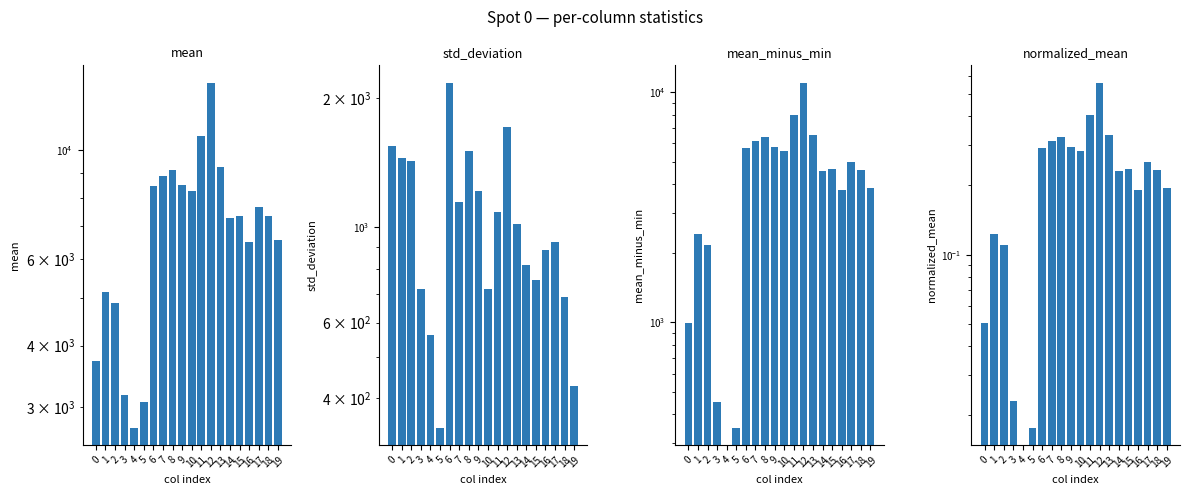

What is the spread (max minus min) of values at 13?

9239.6